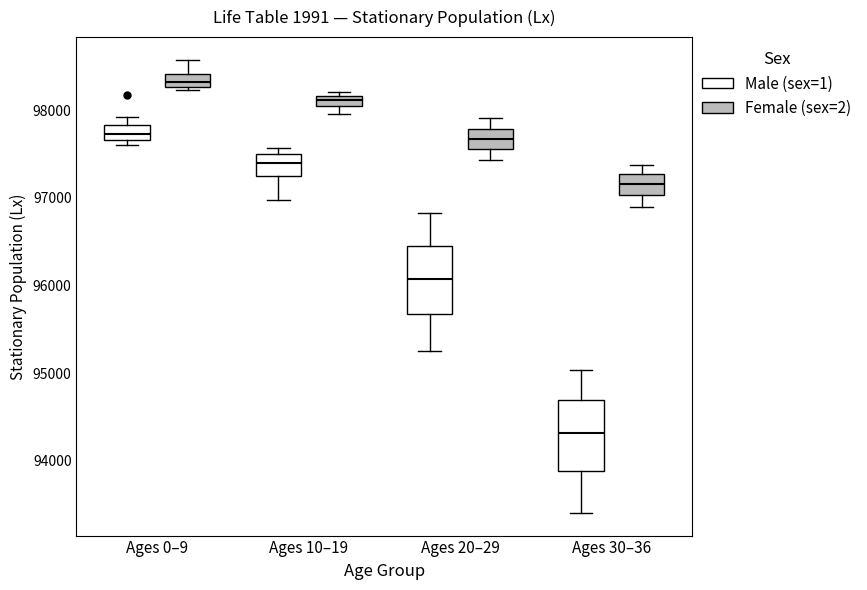

Where is the lower edge of the box for Ages 10–19 (Male (sex=1)) on the y-axis? The values are not printed on the chart, so give them approximately, as read against the axis.

97300